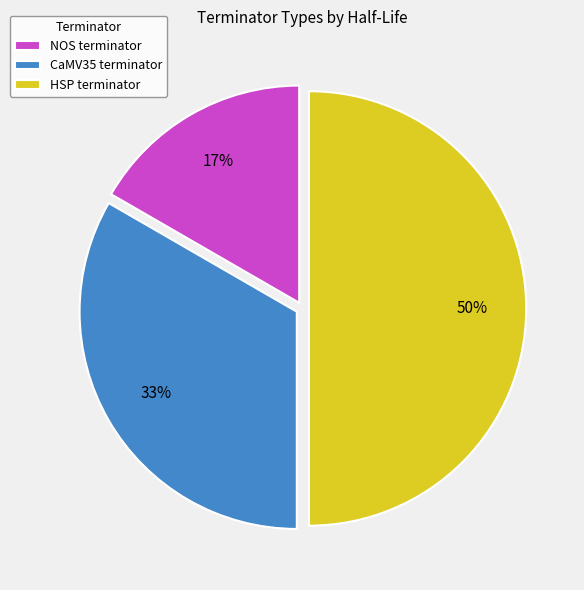

Is NOS terminator the majority of the pie?

No